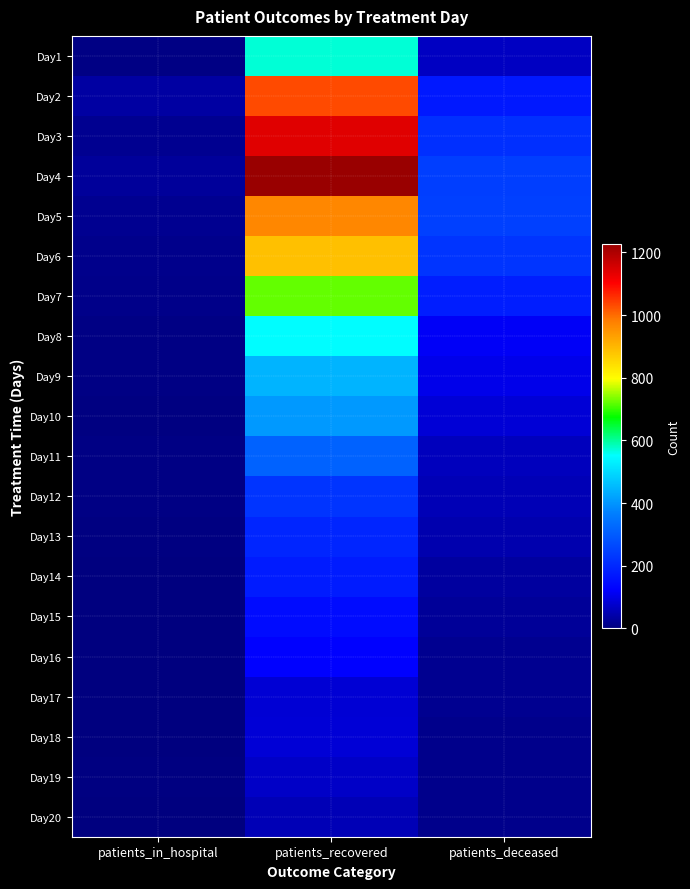

How many distinct data groups are displayed?

20